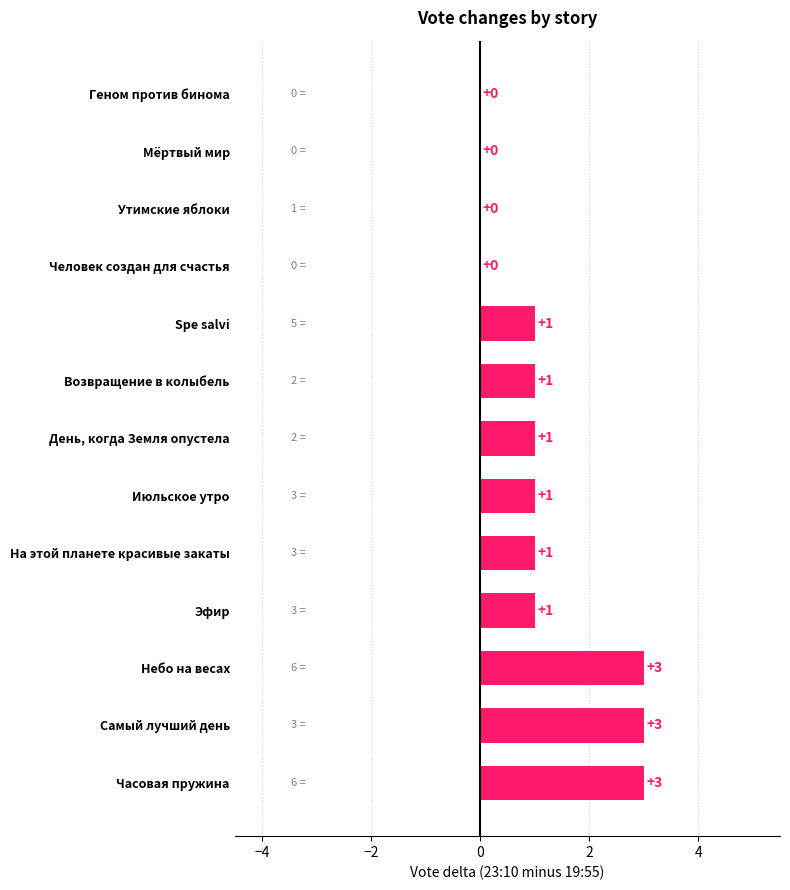

How many values are between 0 and 1?

10